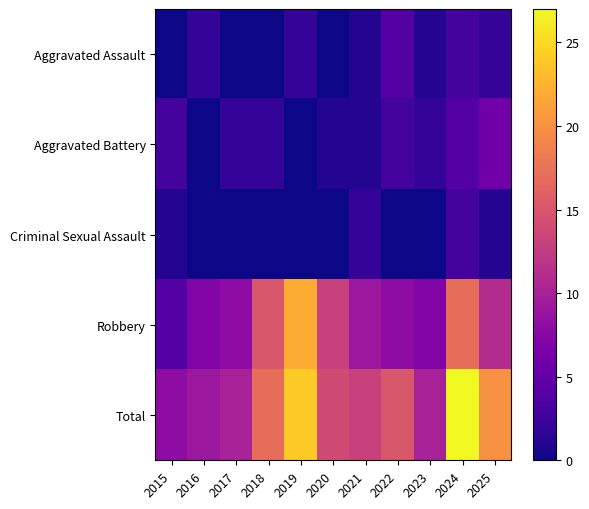

Reading right to left, transcribe all the data shown in this chart.

Aggravated Assault: 2025=2	2024=3	2023=1	2022=4	2021=1	2020=0	2019=2	2018=0	2017=0	2016=2	2015=0
Aggravated Battery: 2025=6	2024=4	2023=2	2022=3	2021=1	2020=1	2019=0	2018=2	2017=2	2016=0	2015=3
Criminal Sexual Assault: 2025=1	2024=3	2023=0	2022=0	2021=2	2020=0	2019=0	2018=0	2017=0	2016=0	2015=1
Robbery: 2025=11	2024=17	2023=7	2022=8	2021=9	2020=13	2019=22	2018=15	2017=8	2016=7	2015=4
Total: 2025=20	2024=27	2023=10	2022=15	2021=13	2020=14	2019=24	2018=17	2017=10	2016=9	2015=8